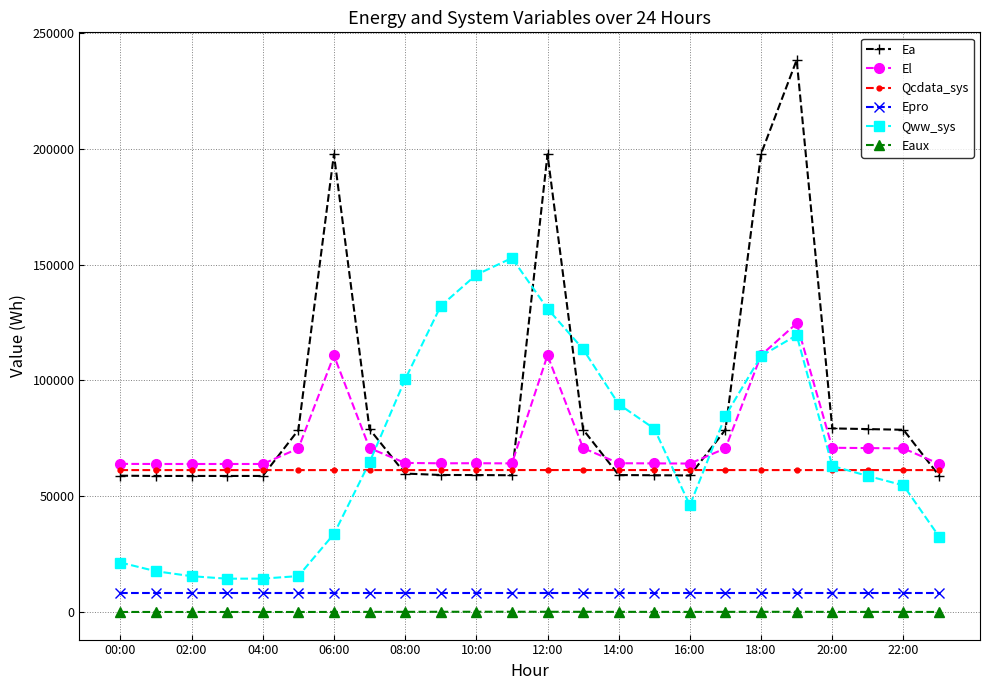

At how many categories does at least one series exceed 103819?

8